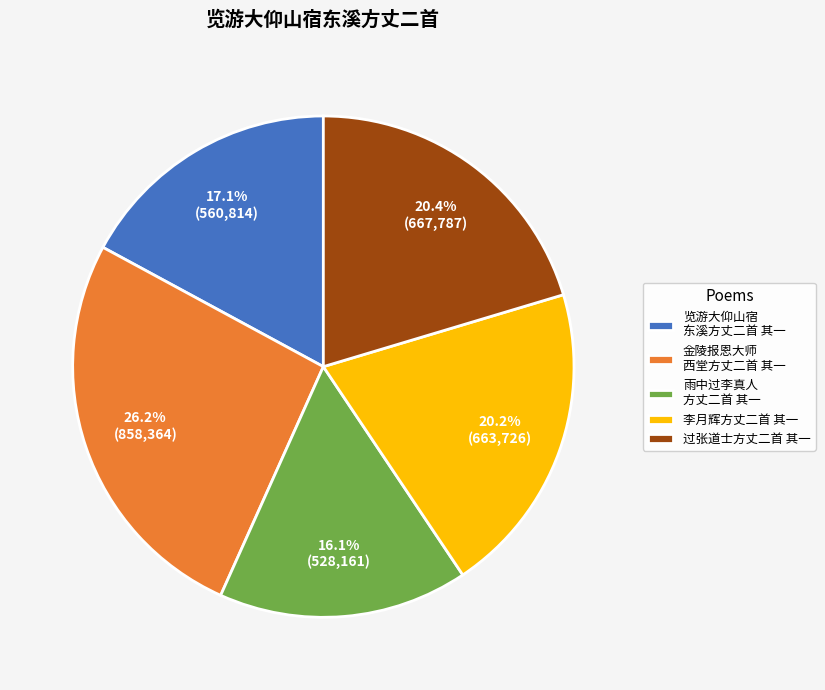

Does any single category account for the majority?

No